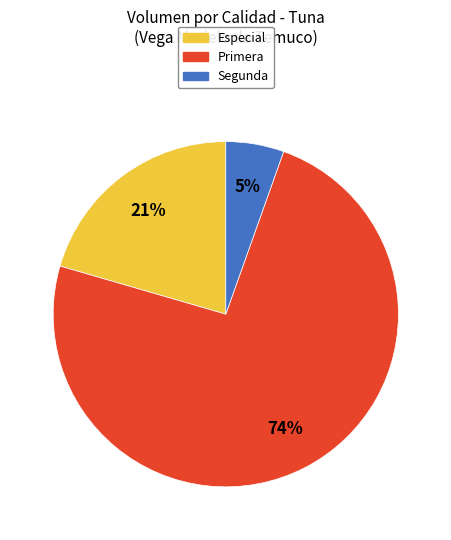

To the nearest percent, what is the average slice percentage?

33%